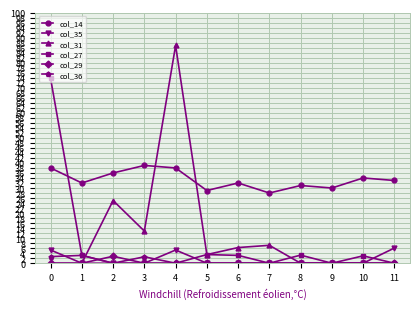

The col_35 series shows 4.1 at 3. True or false?

False